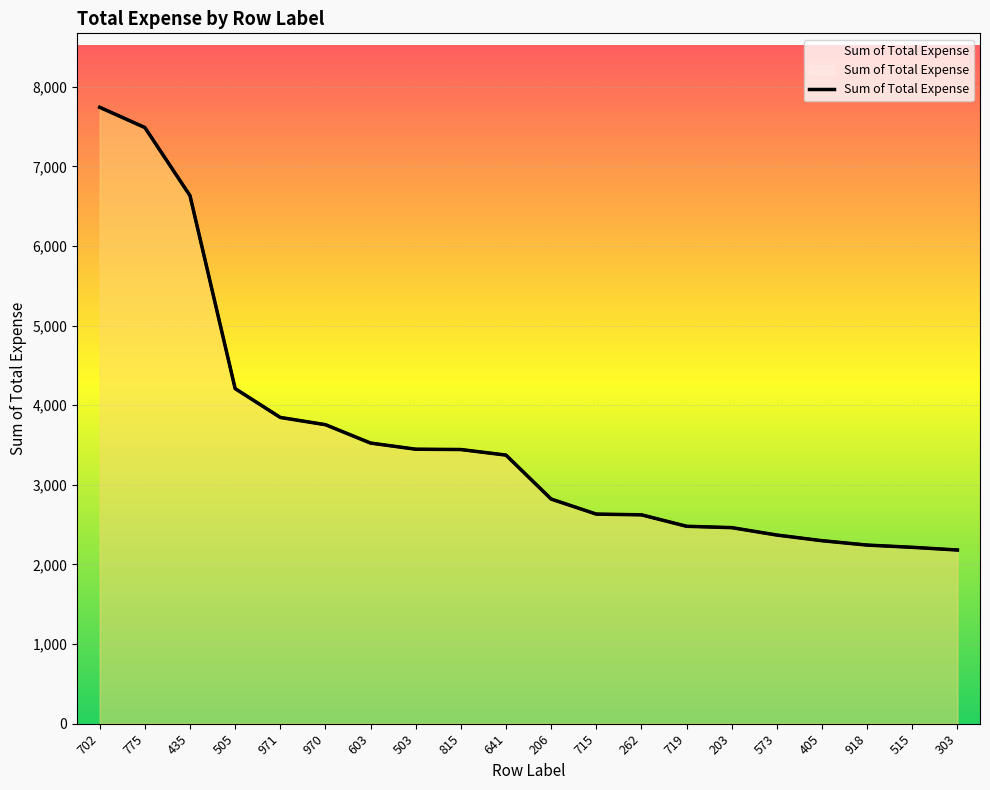

What is the sum of all values?

71778